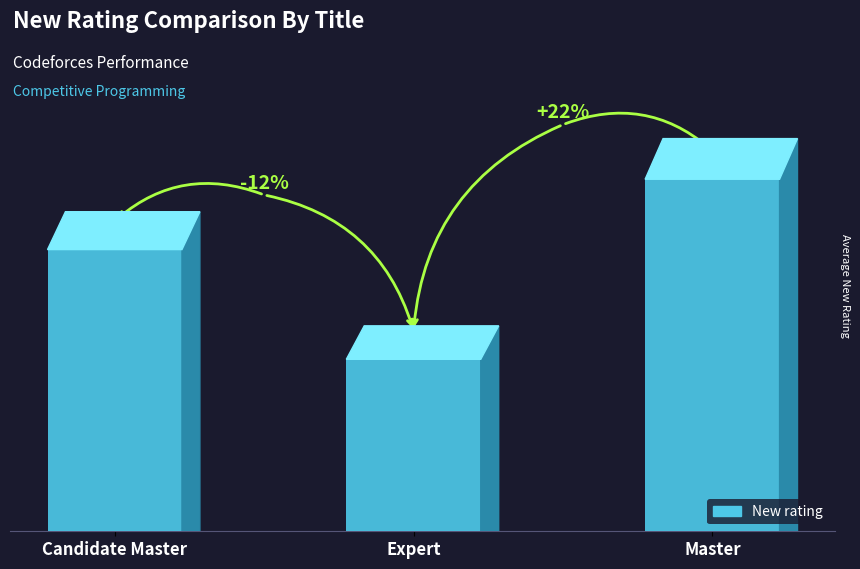

Between Master and Candidate Master, which is larger?

Master